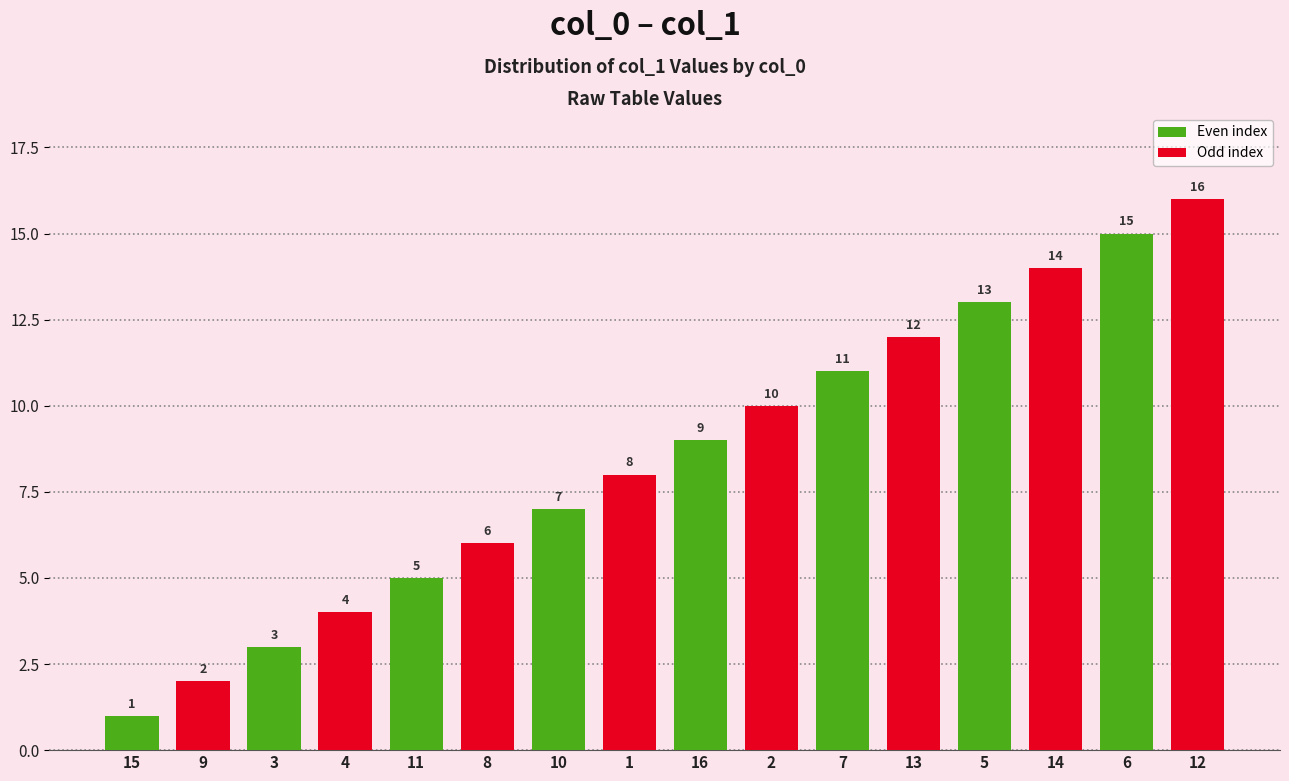

What is the label of the 16th bar from the right?

15